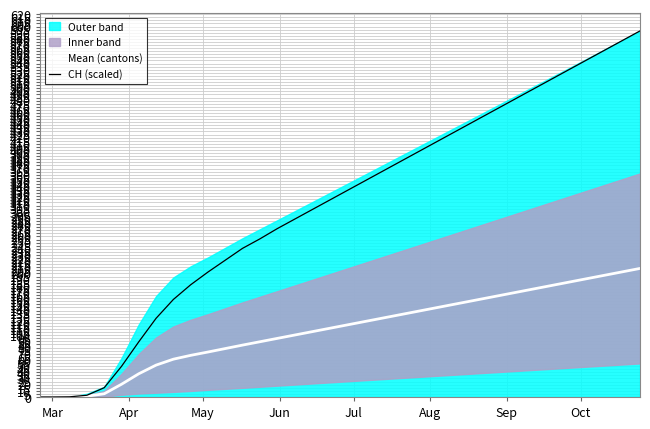

What is the highest value of the CH (scaled) series?

592.9